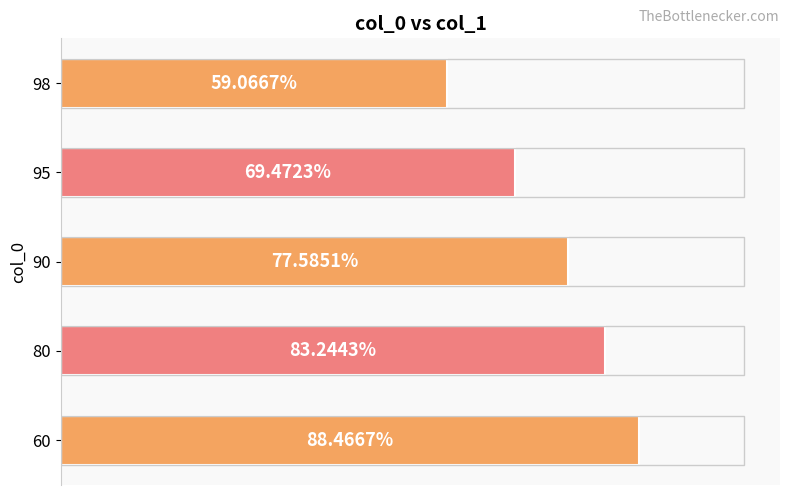

List the labels in order of value, smallest first.

98, 95, 90, 80, 60